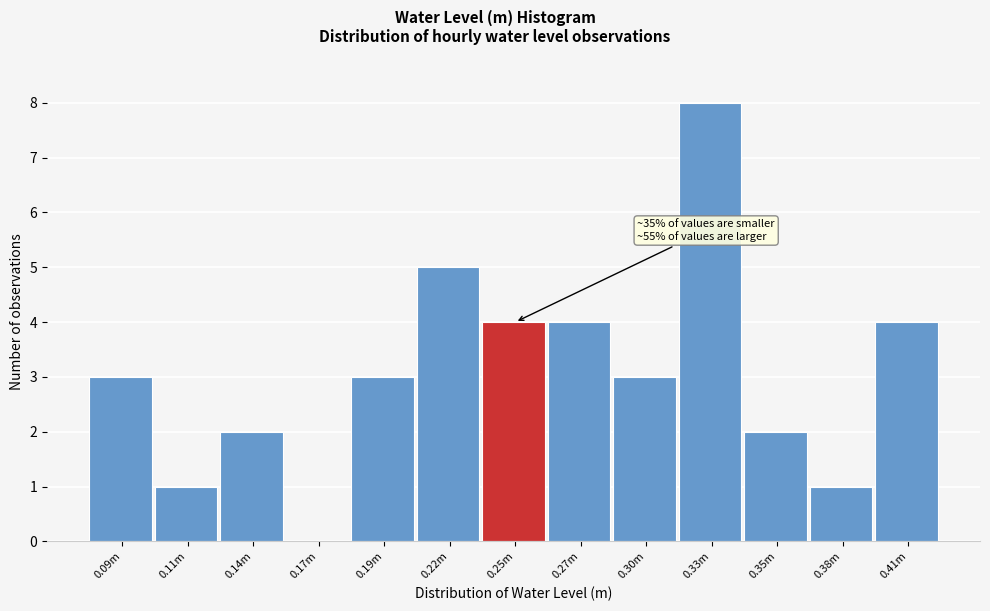

Reading left to right, extract all data points from this chart.

0.09m=3	0.11m=1	0.14m=2	0.17m=0	0.19m=3	0.22m=5	0.25m=4	0.27m=4	0.30m=3	0.33m=8	0.35m=2	0.38m=1	0.41m=4